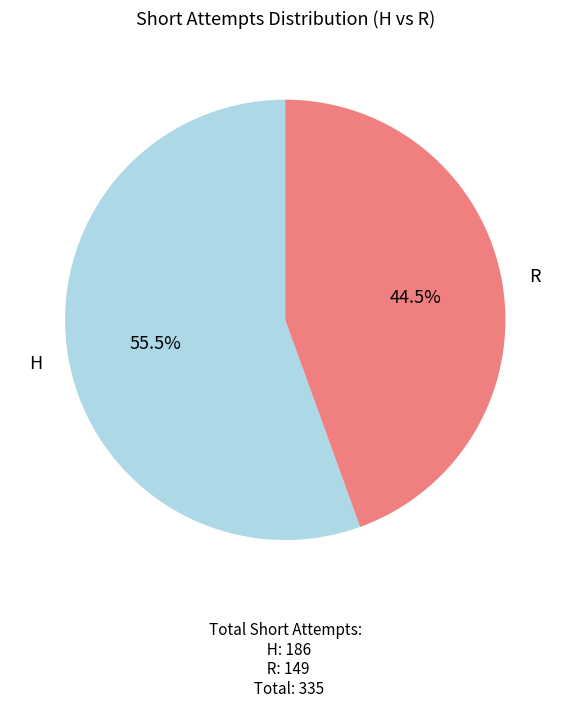

Is there any slice that represents more than half of the pie?

Yes